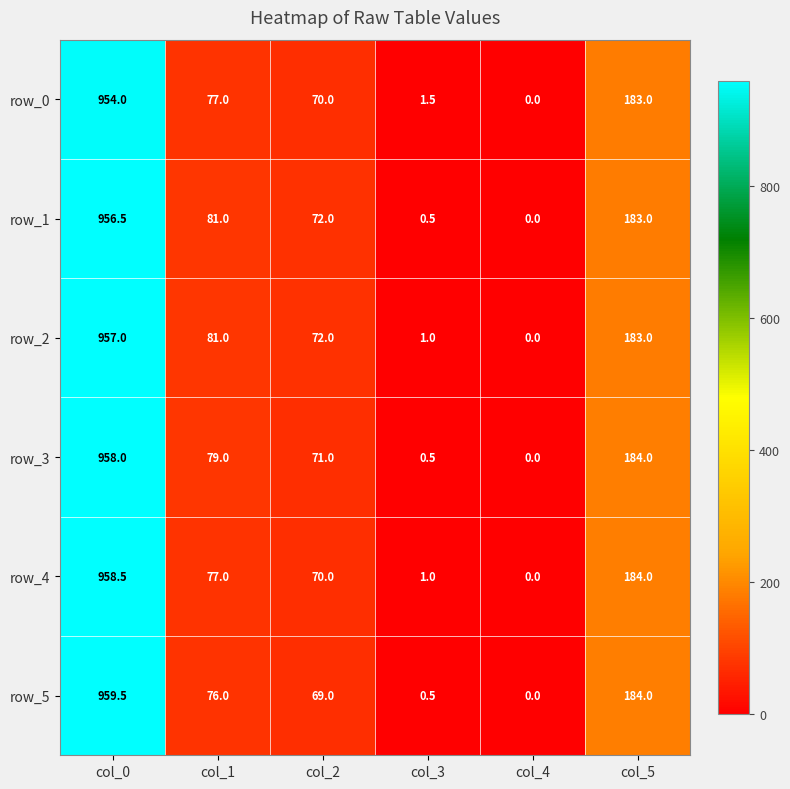

What is the average value of the row_2 series?

215.7